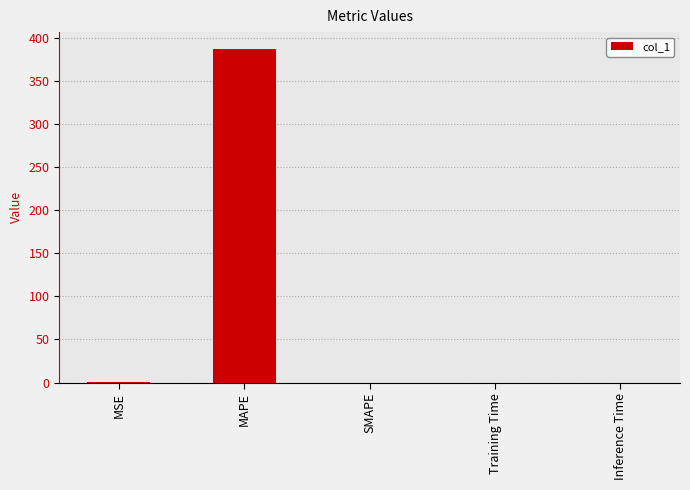

Between MAPE and Training Time, which is larger?

MAPE